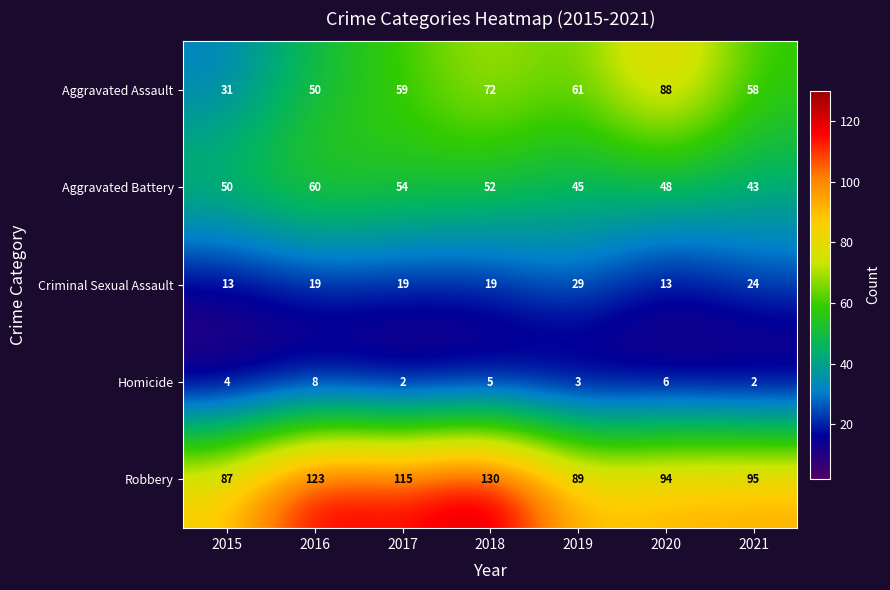

What is the minimum value for Robbery?

87